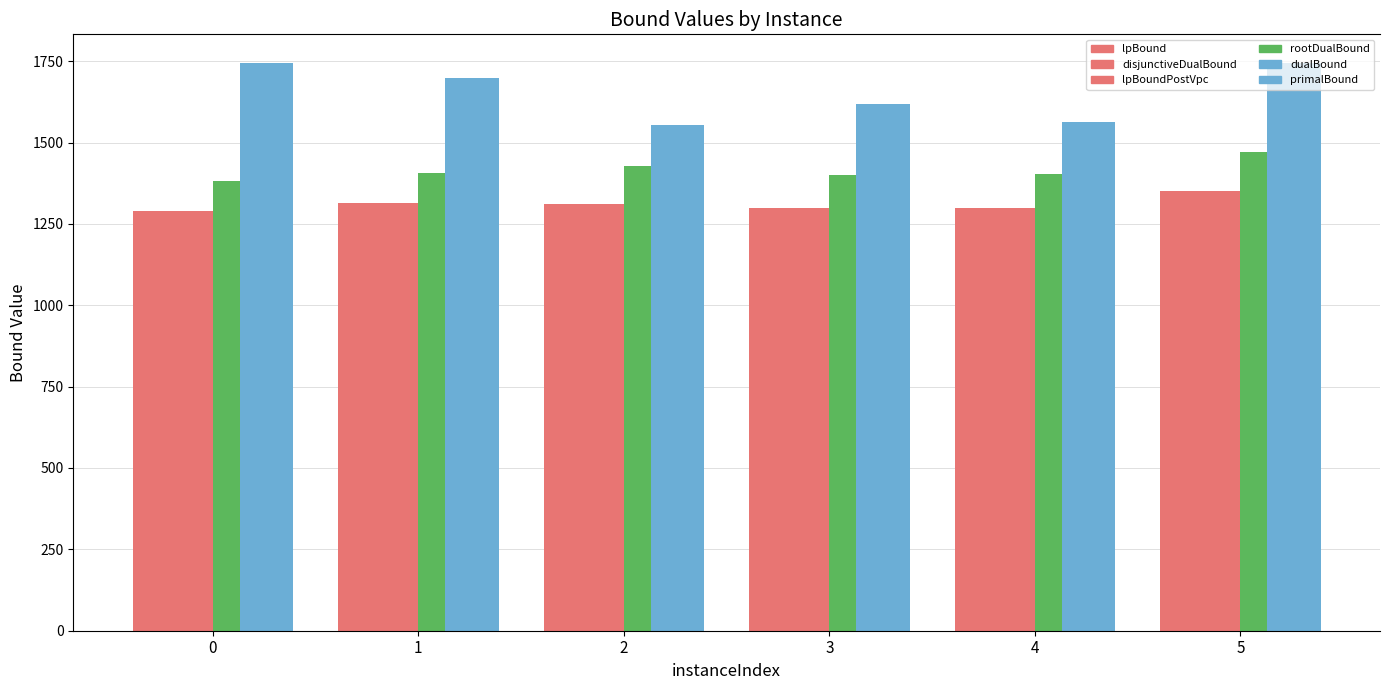

How many categories are shown in the chart?

6